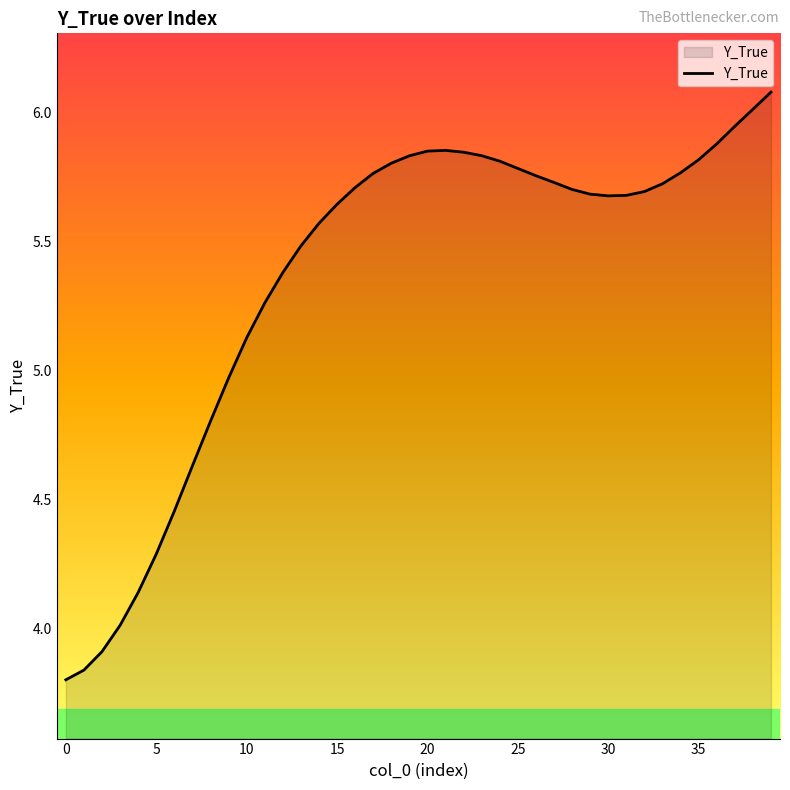

What is the greatest value displayed?

6.1